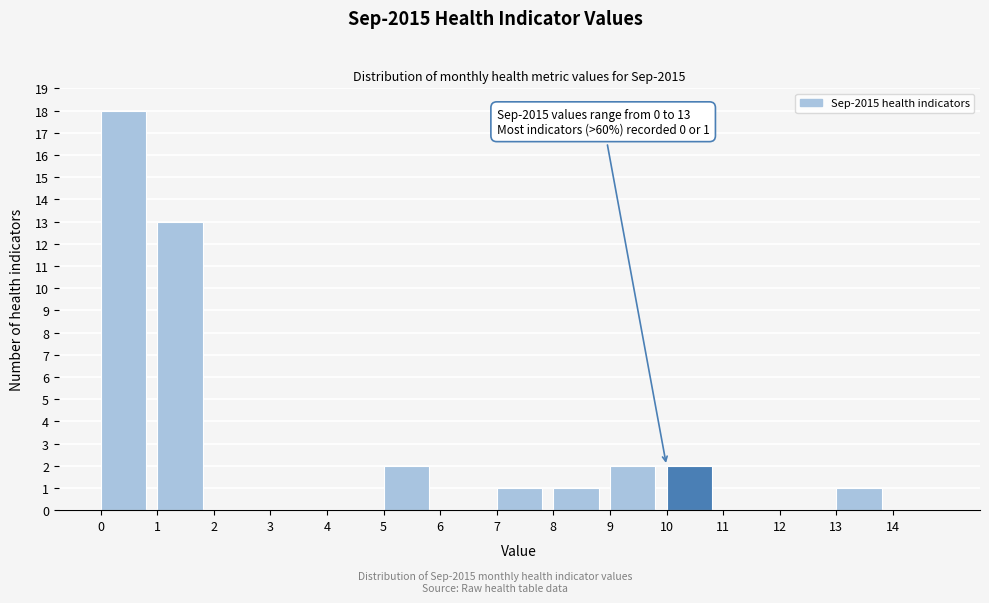

Over which range of the x-axis is the bar tallest?

0 to 1